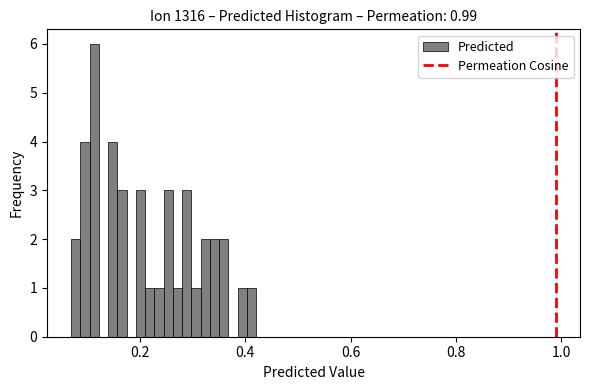

Around what value on the x-axis is the tallest bar? Give the approximate position of its centre, as read against the axis.

0.12